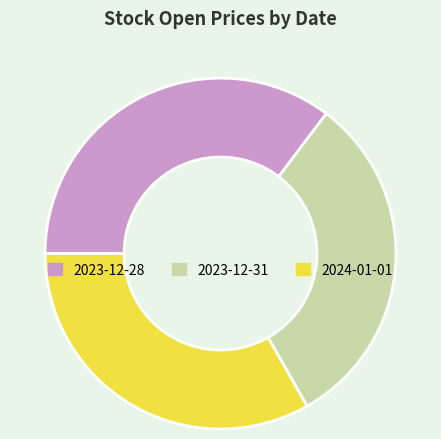

What is the smallest slice in the pie chart?

2023-12-31